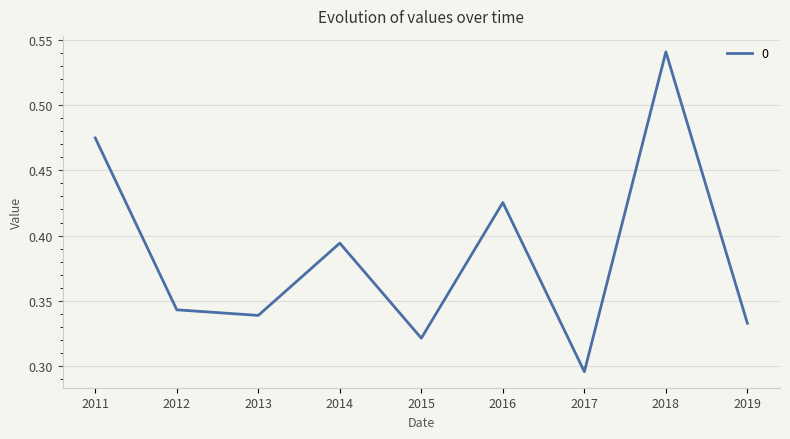

Rank the categories by value from highest to lowest.

2018, 2011, 2016, 2014, 2012, 2013, 2019, 2015, 2017